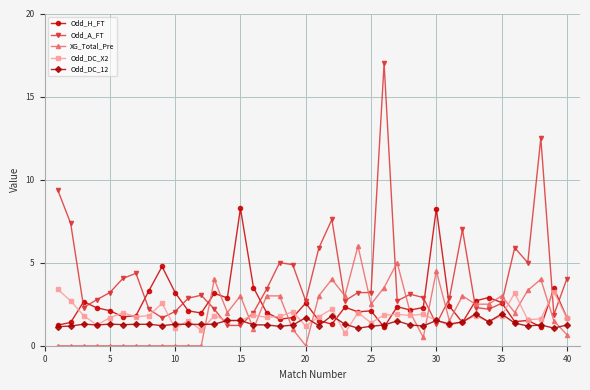

Which series has the largest range (max minus min)?

Odd_A_FT